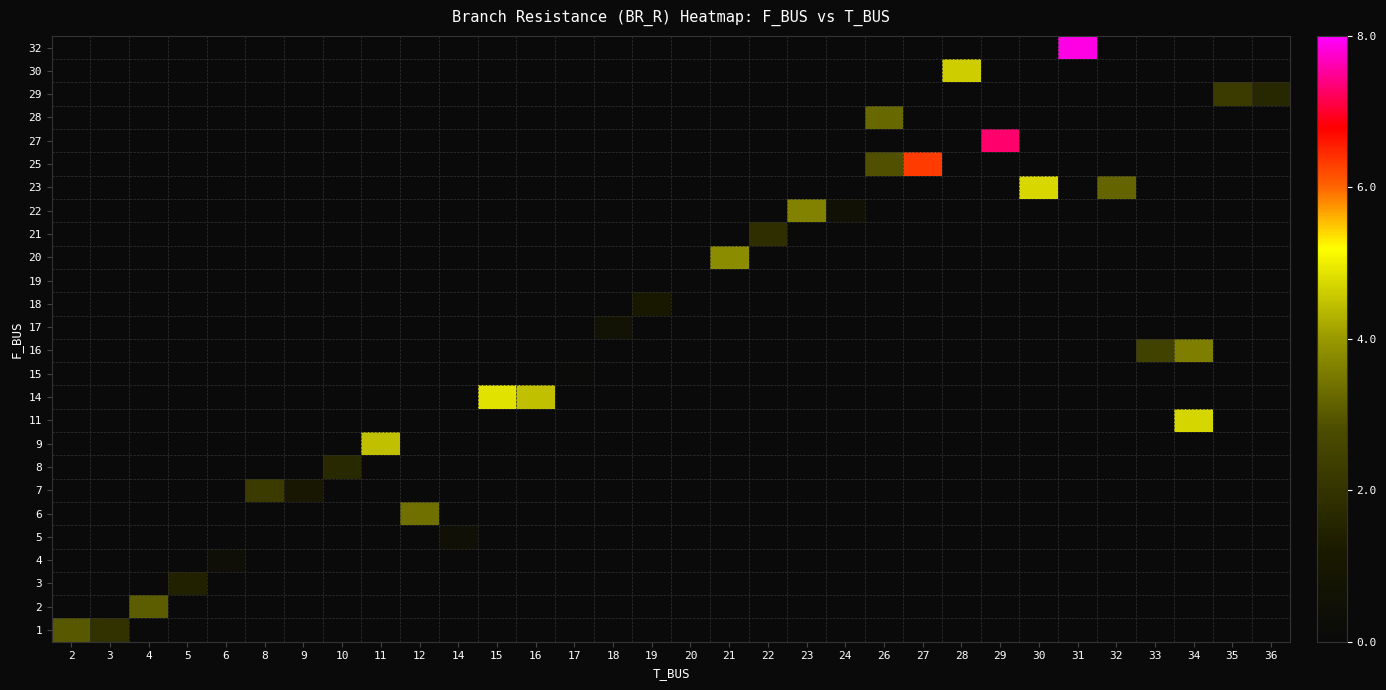

How many series are shown in this chart?

26